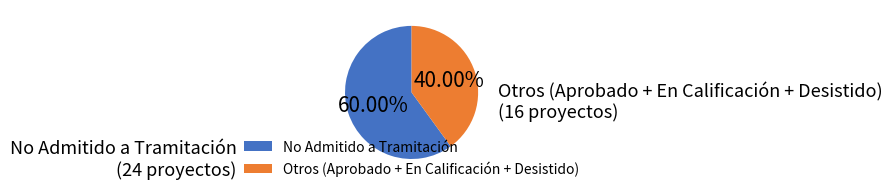

Is there a majority slice in this chart?

Yes